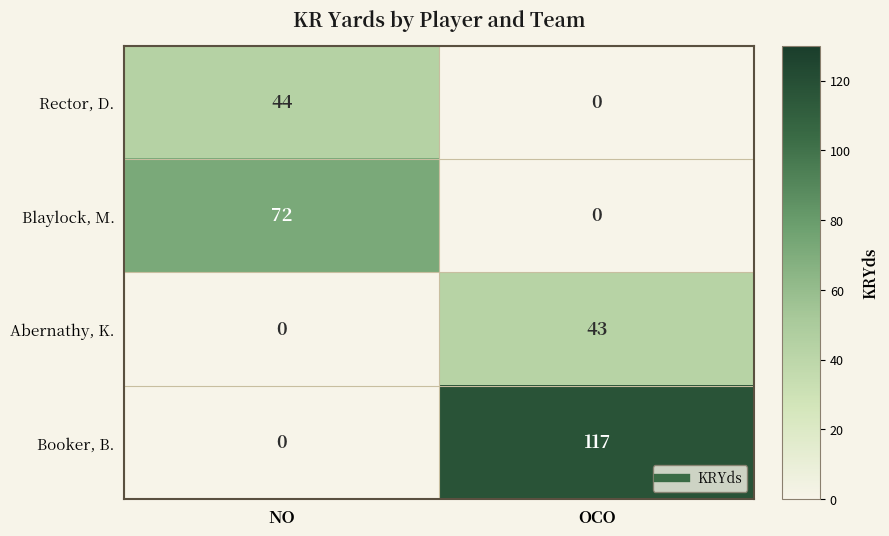

What is the spread (max minus min) of values at NO?

72